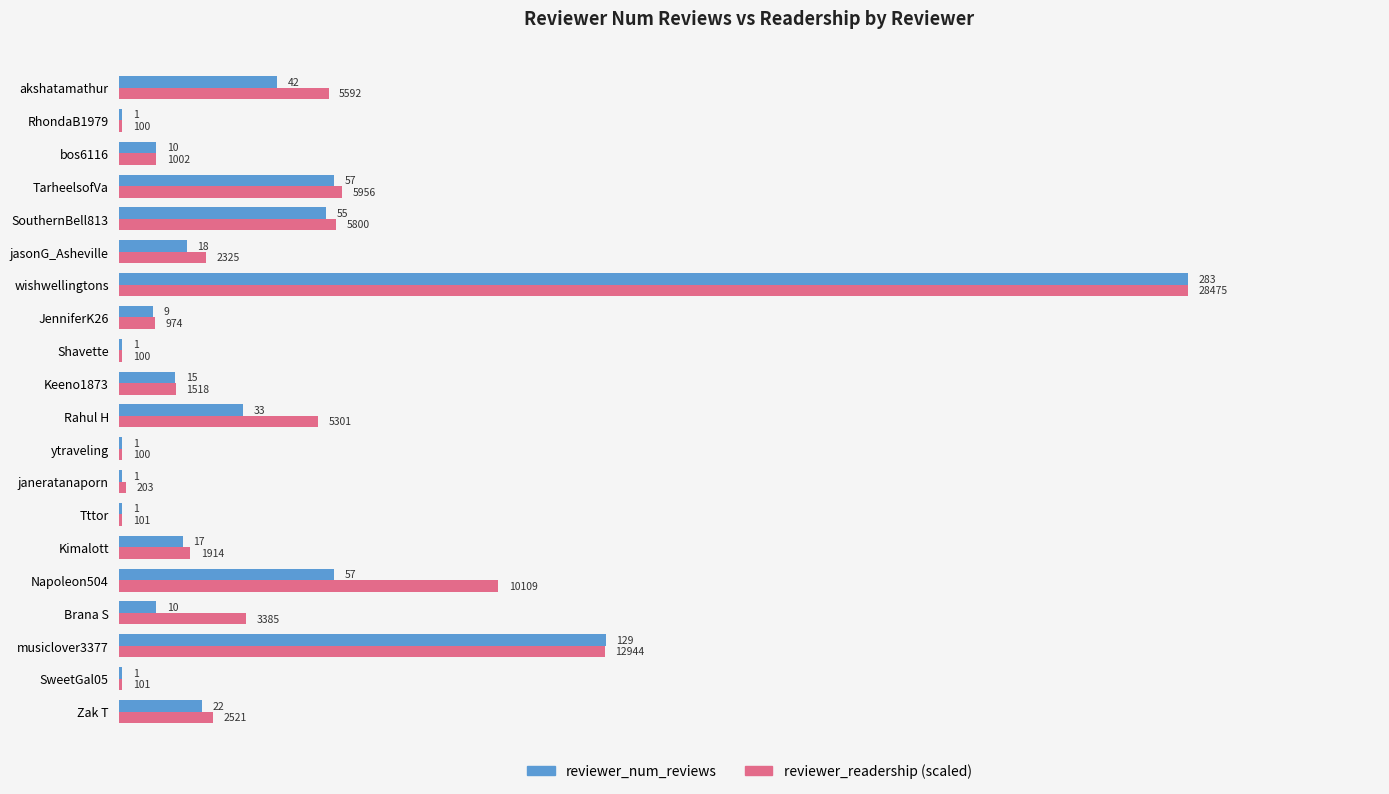

Which series changed the most between Kimalott and janeratanaporn?

reviewer_readership (scaled)